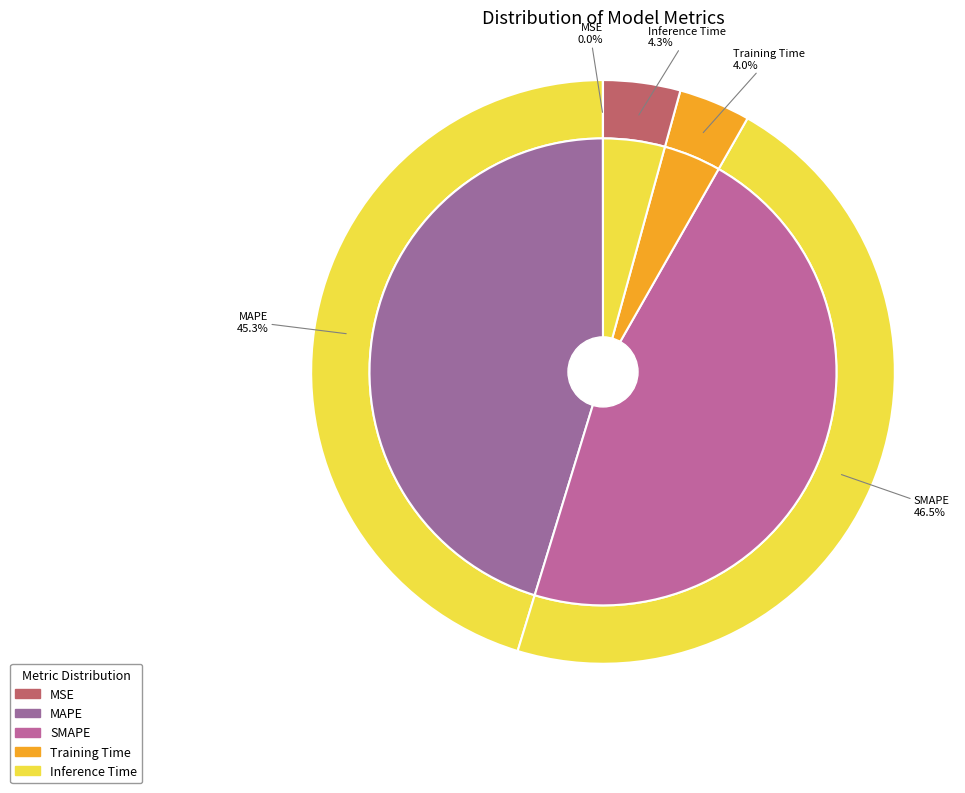

To the nearest percent, what is the combined percentage of MSE and Inference Time?

4%